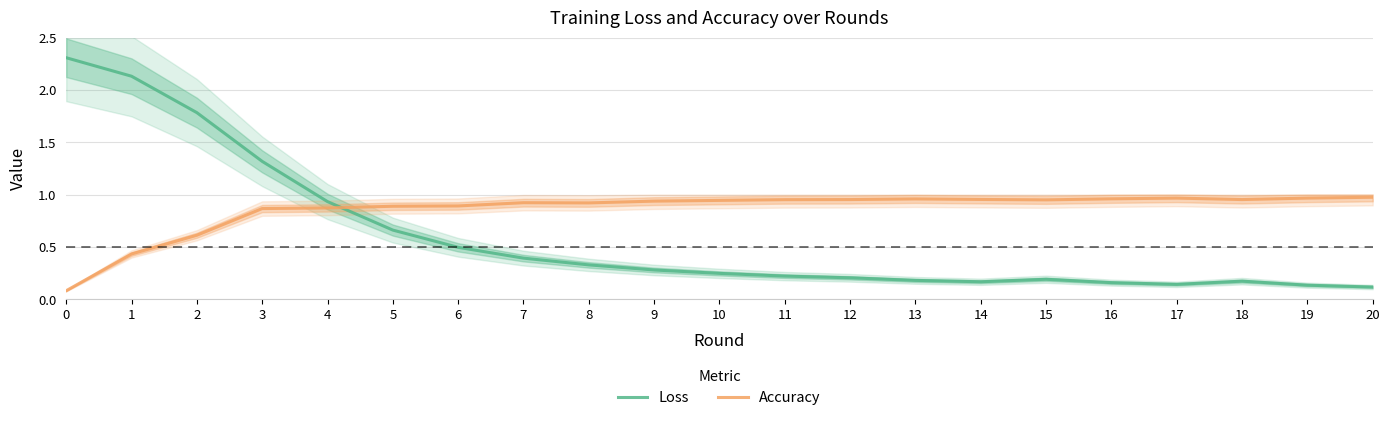

Which series has the largest range (max minus min)?

Loss